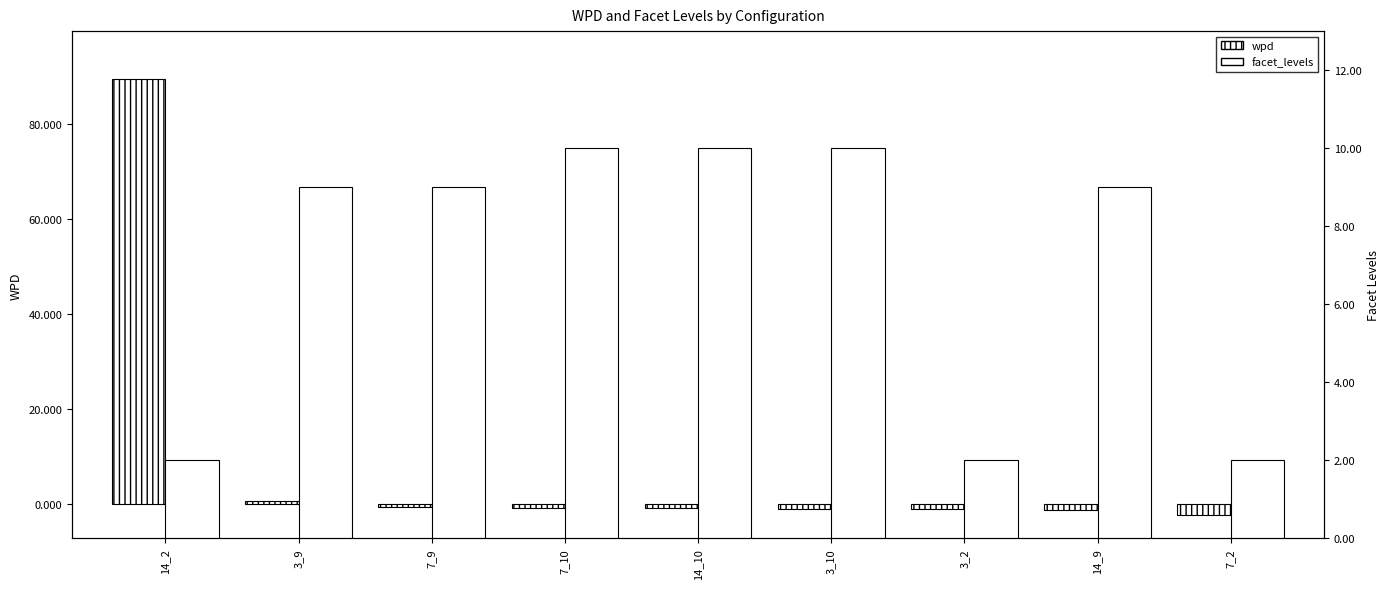

Which has a higher value, 7_2 or 14_10?

14_10